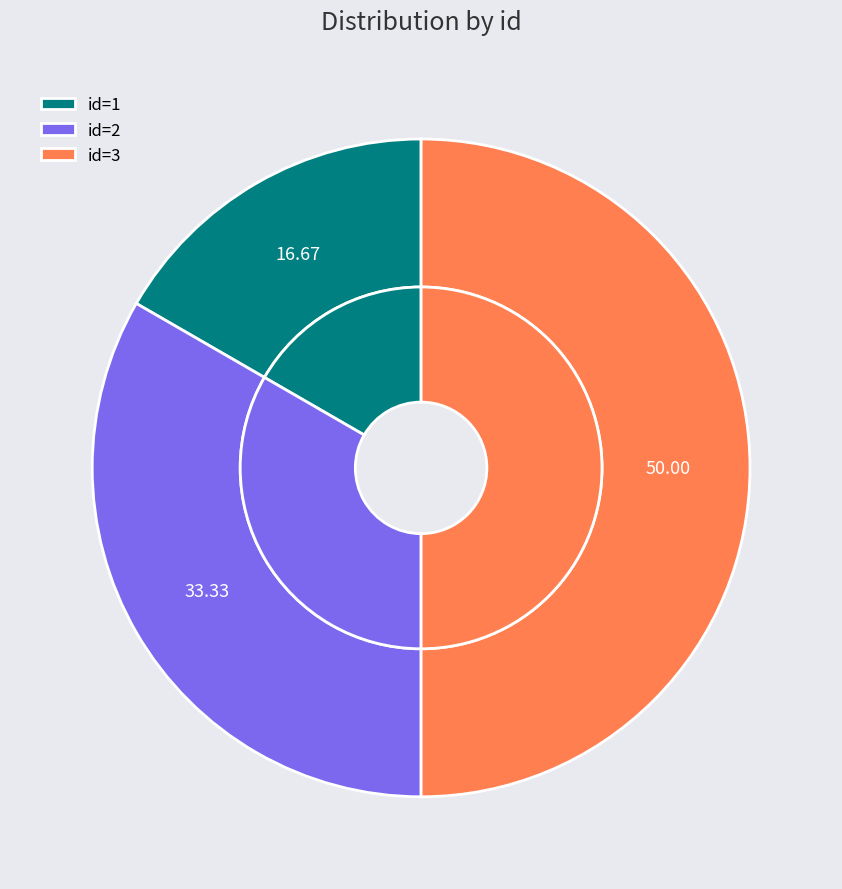

Rank the categories by value from highest to lowest.

id=3, id=2, id=1